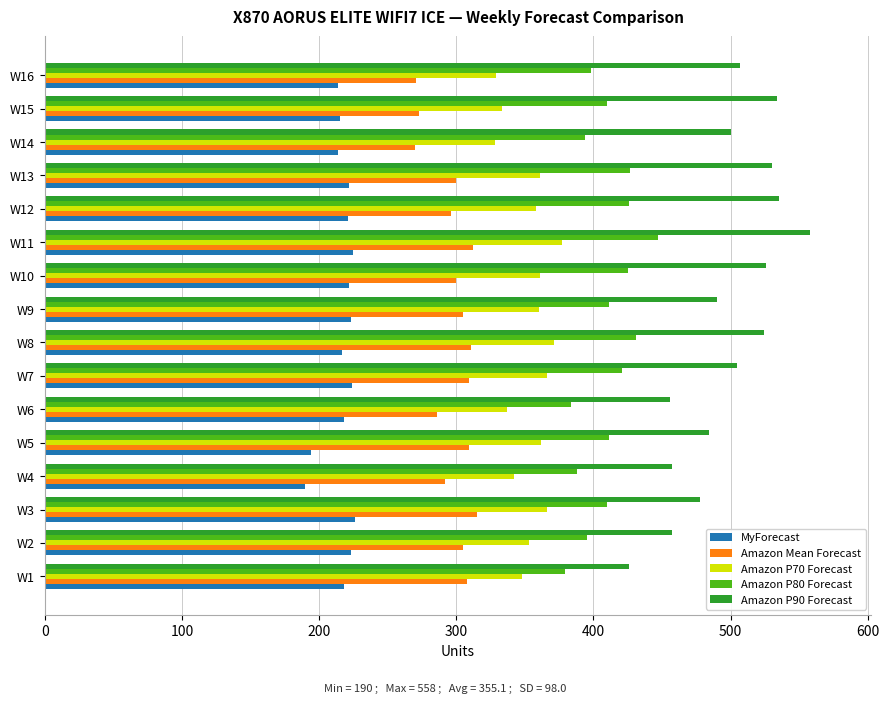

The value of Amazon P90 Forecast at W3 is 478. True or false?

True